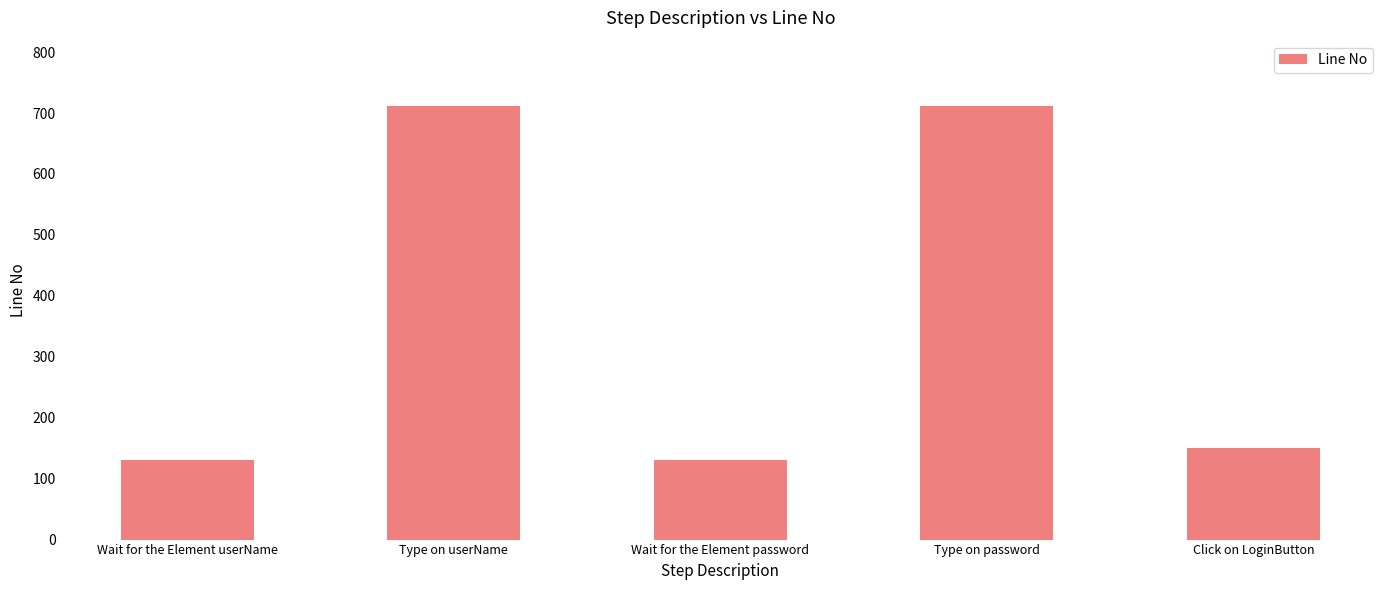

What is the smallest value displayed?

131